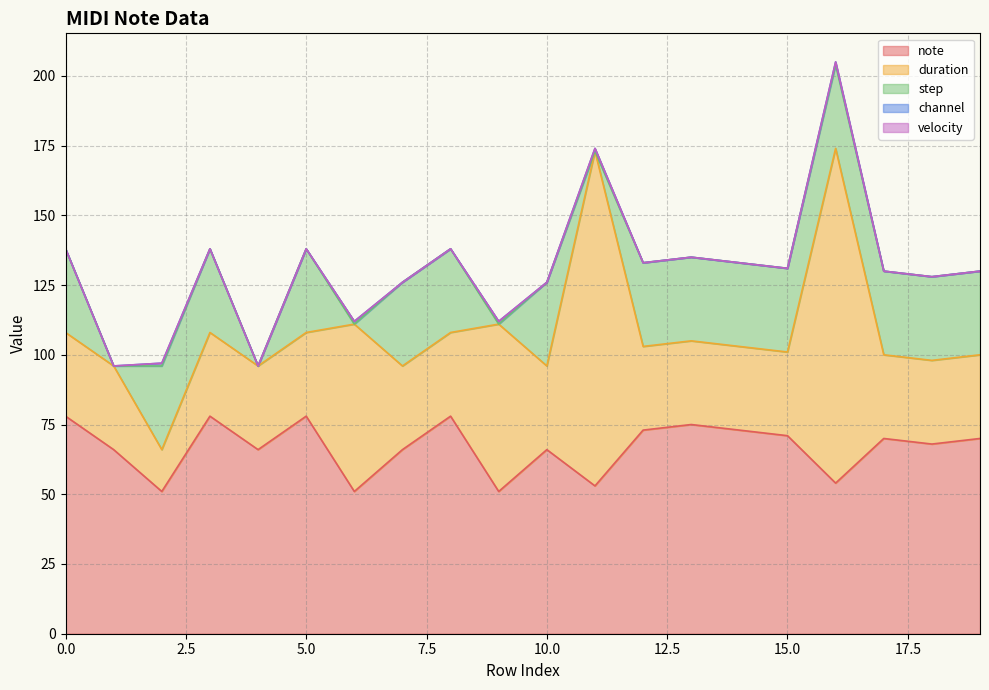

Between 14 and 9, which is larger?

14